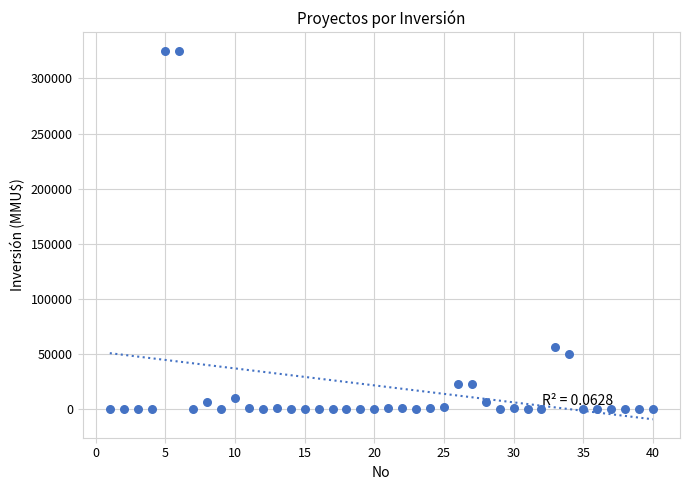

What is the range of X values (max minus min)?

39